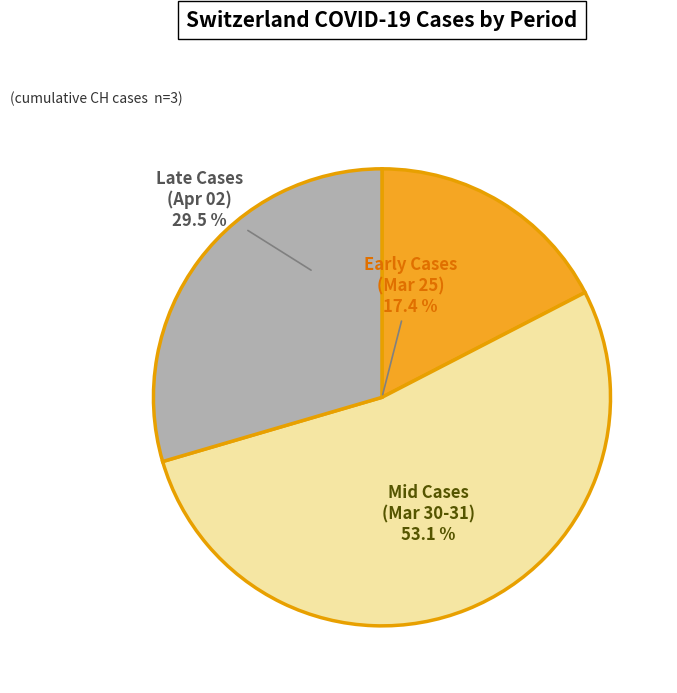

Is it true that 2020-03-26 is 1% of the pie?

False